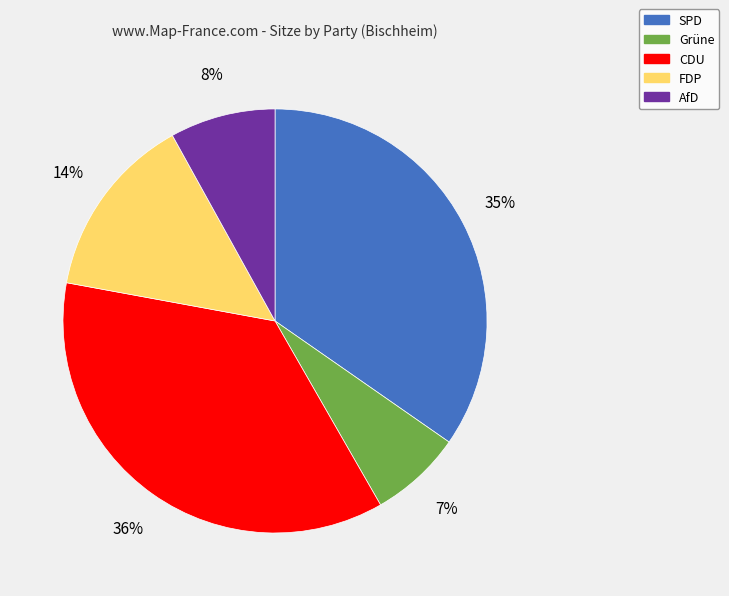

Is there any slice that represents more than half of the pie?

No